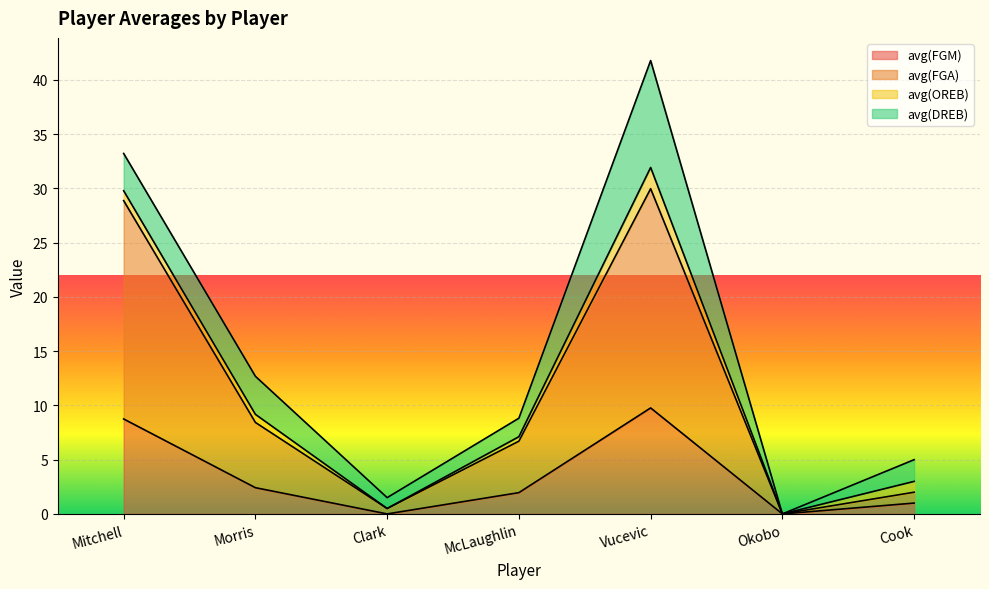

The avg(FGA) series shows 2.0 at Cook. True or false?

True